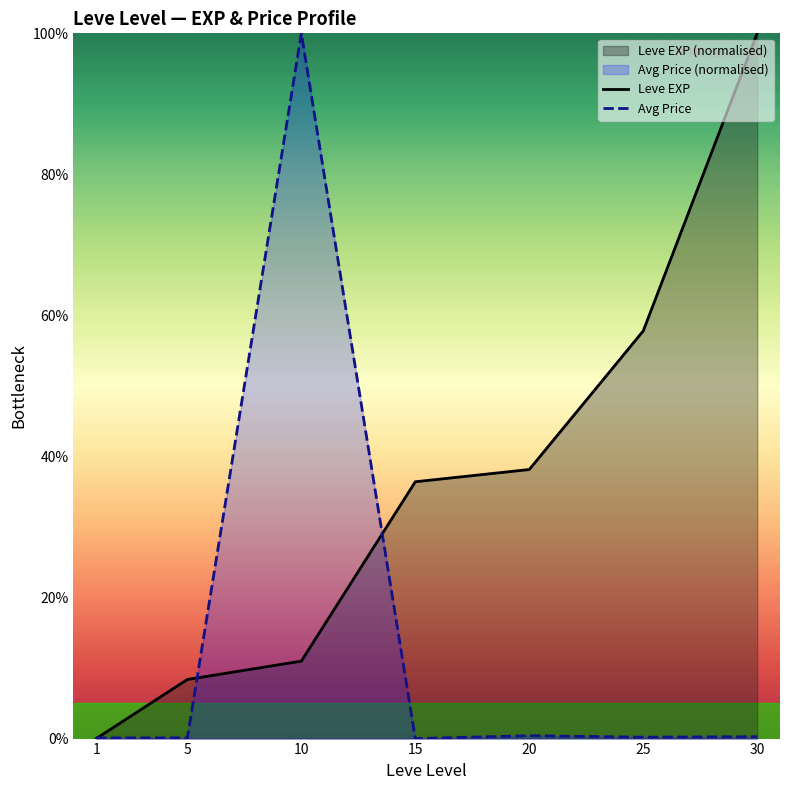

At 15, list the series in order from smallest to largest.

Avg Price, Leve EXP